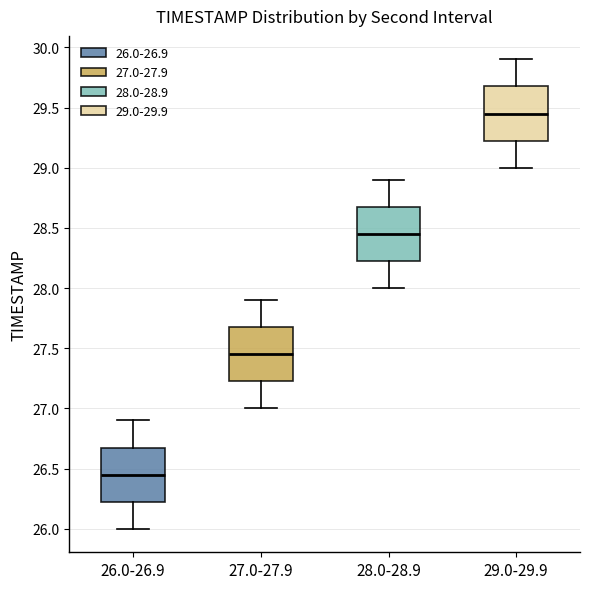

Which box's median line is the highest?

29.0-29.9